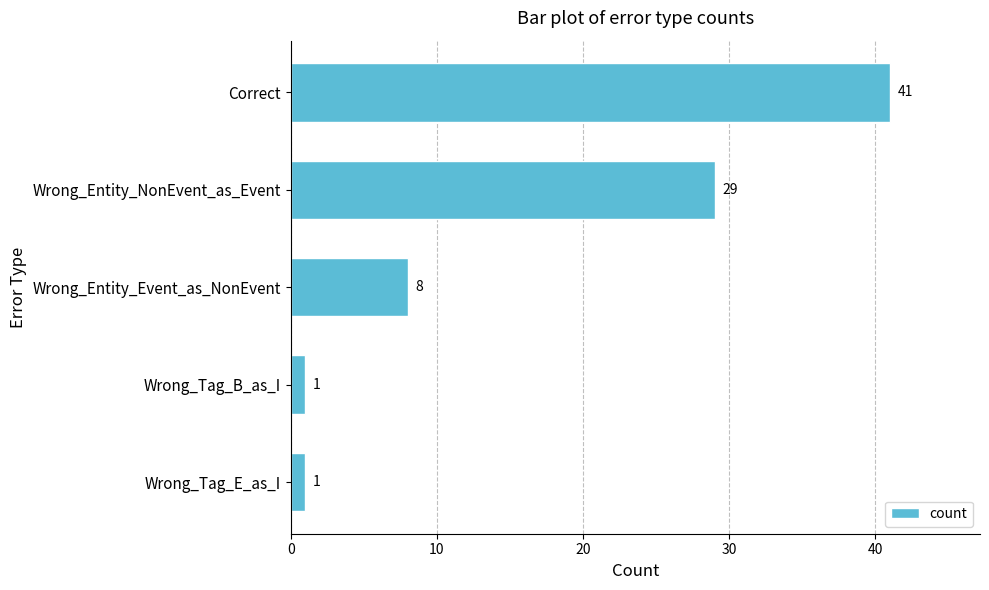

What is the average value?

16